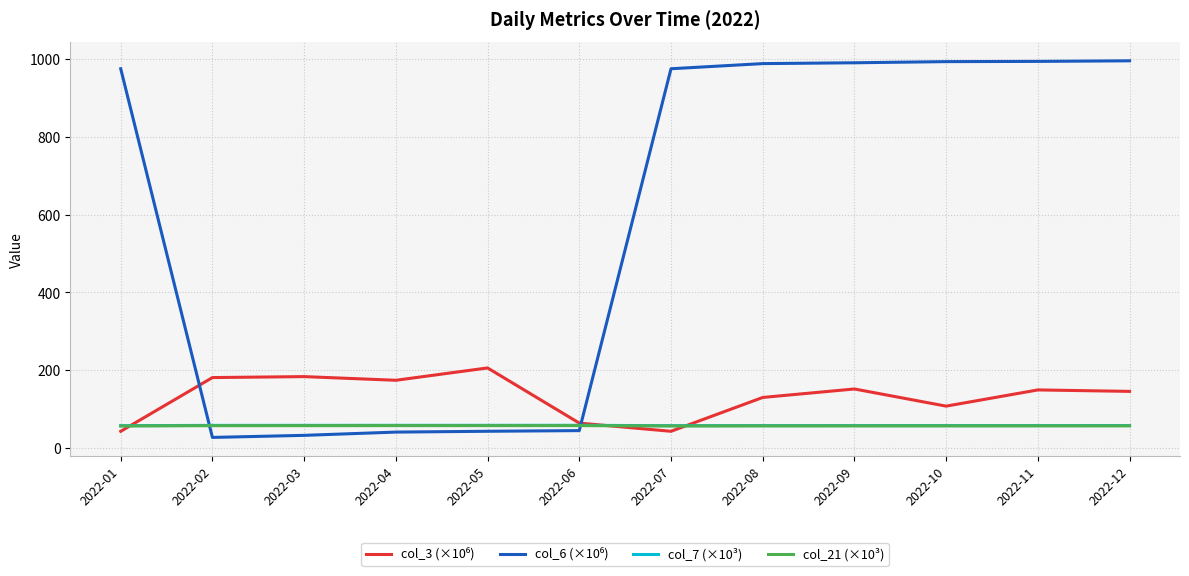

What is the difference between the highest and lowest values at 2022-10?

935.9